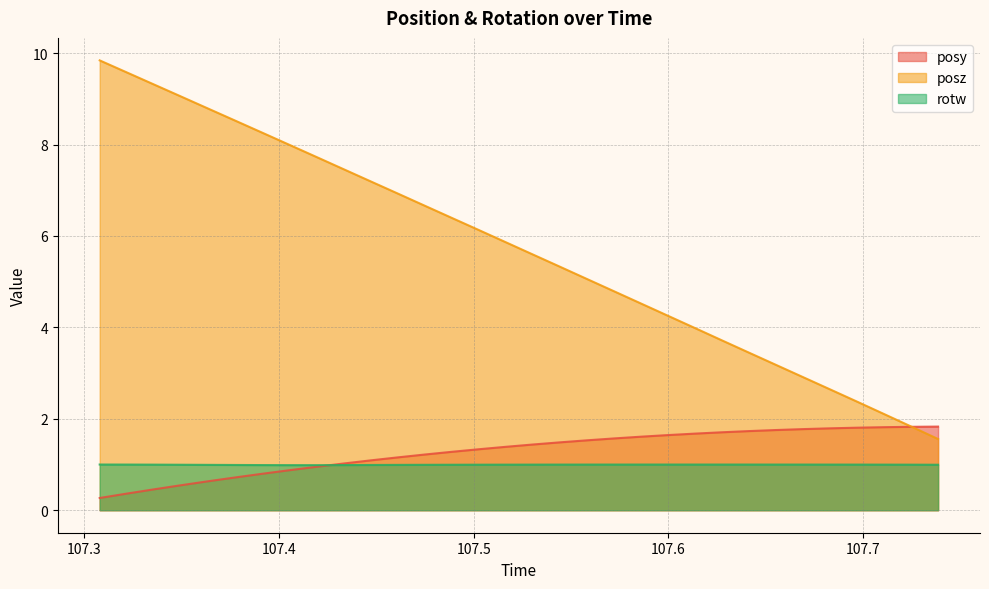

Which series has the largest range (max minus min)?

posz